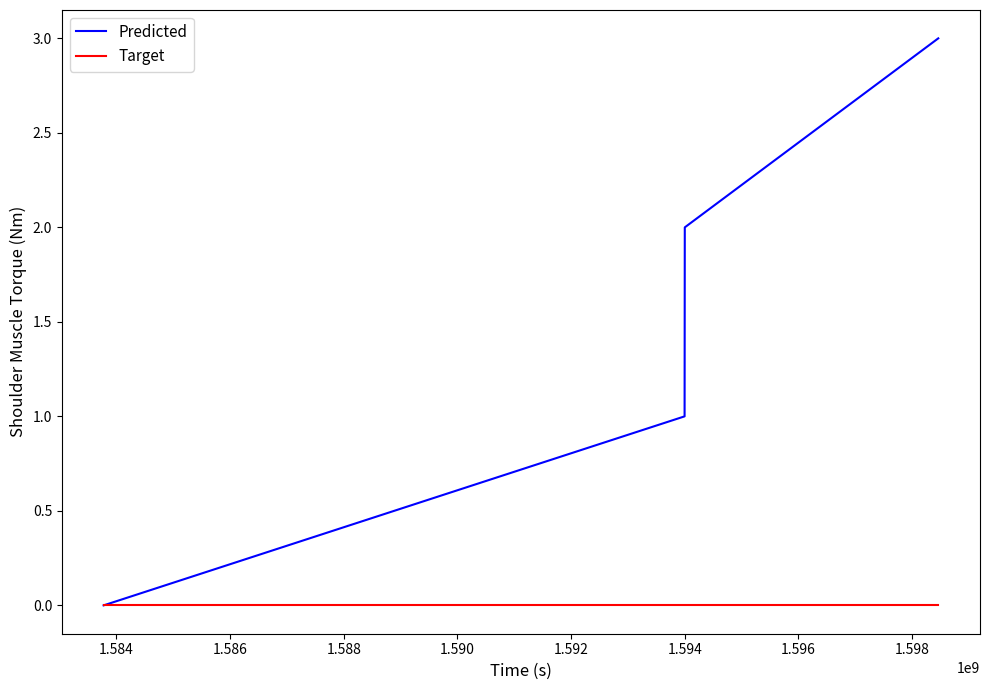

Which series has the widest spread of values?

Predicted